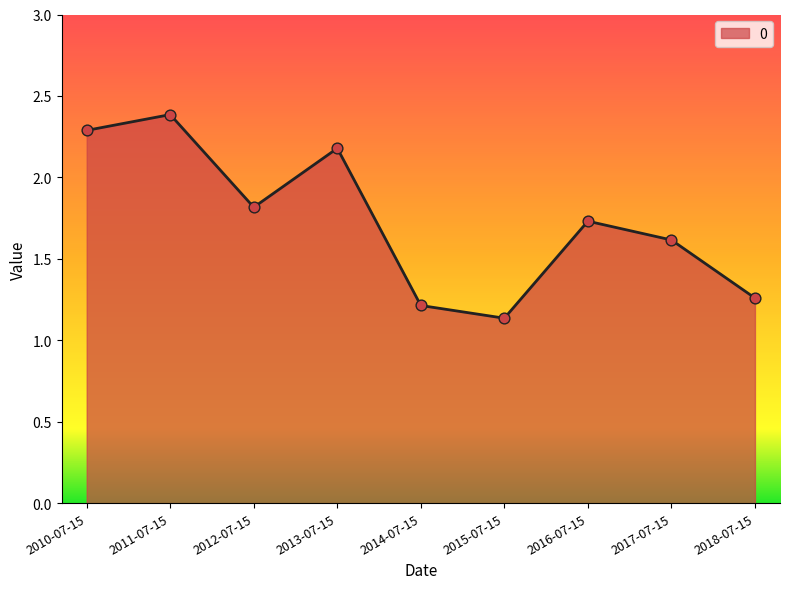

What is the change in value from 2014-07-15 to 2015-07-15?

-0.1